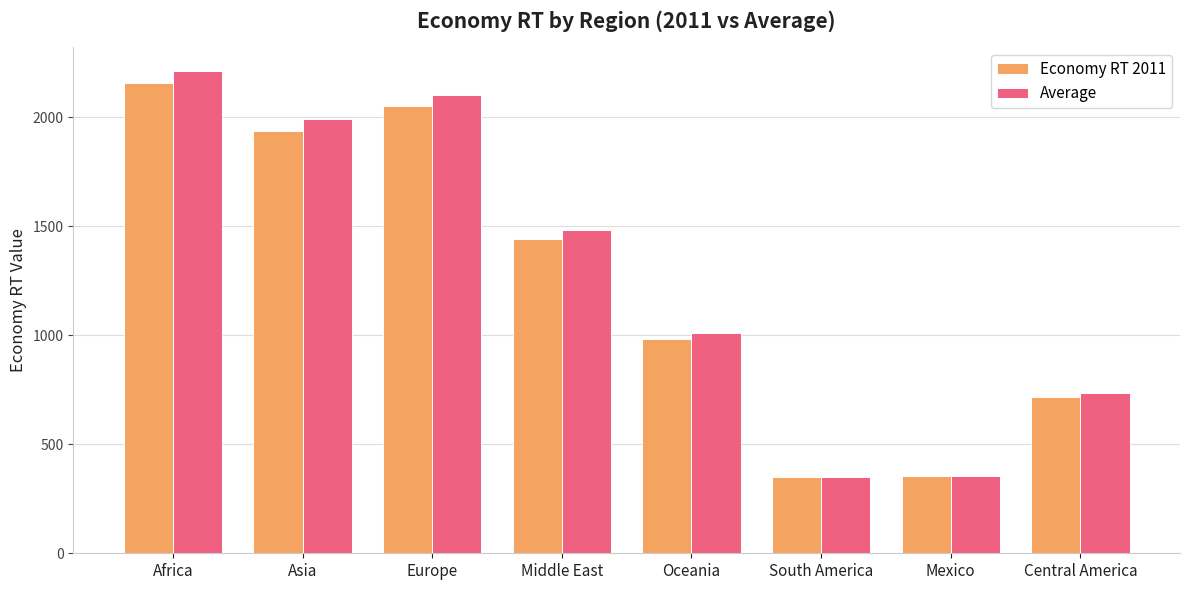

How many values in the Economy RT 2011 series exceed 1442?

4